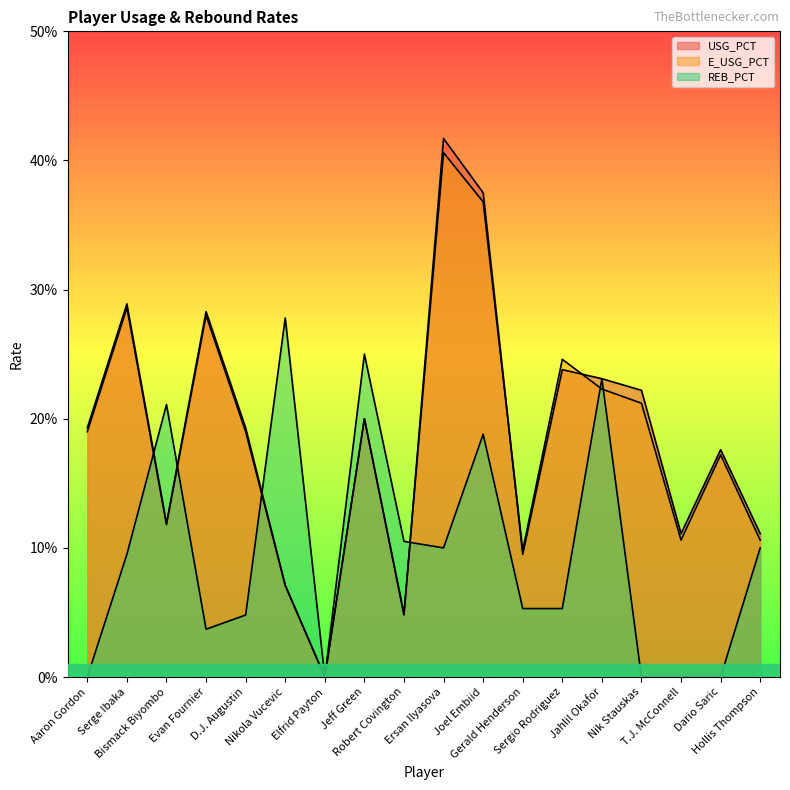

At which category does the chart reach its peak across all series?

Ersan Ilyasova